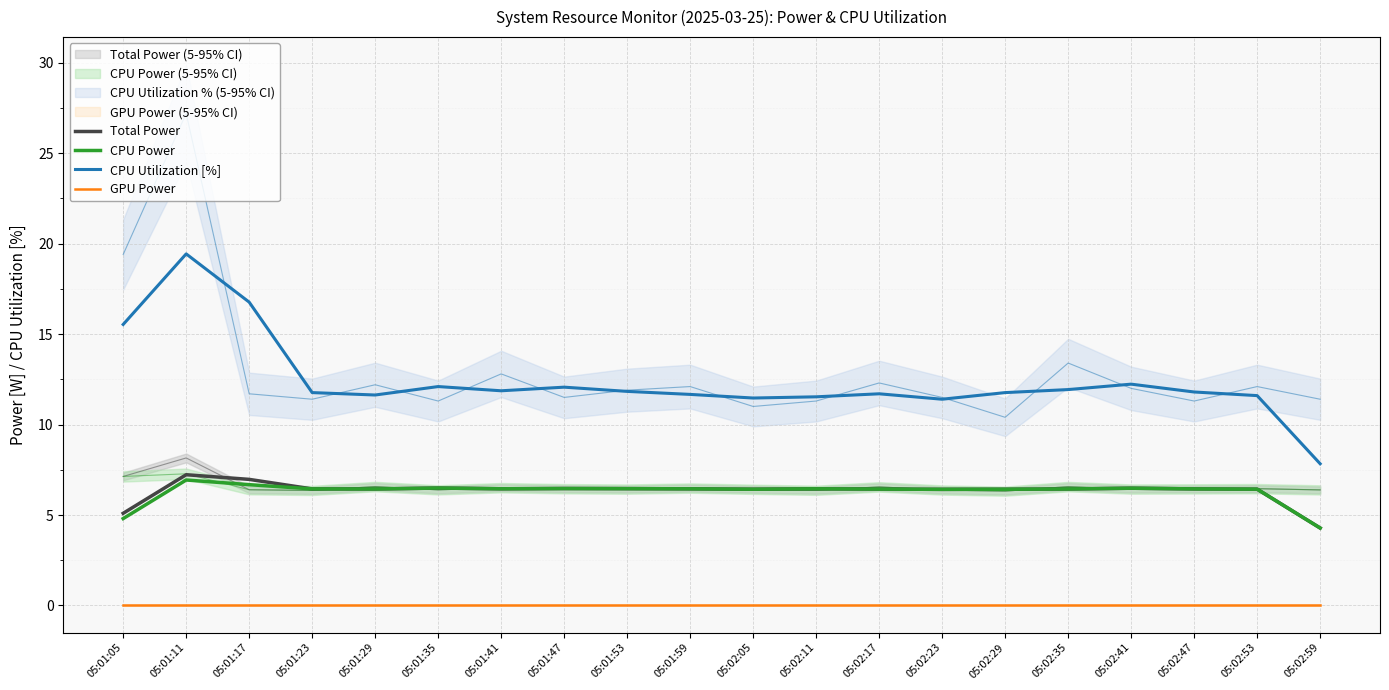

At which category is the sum across all series the highest?

05:01:11